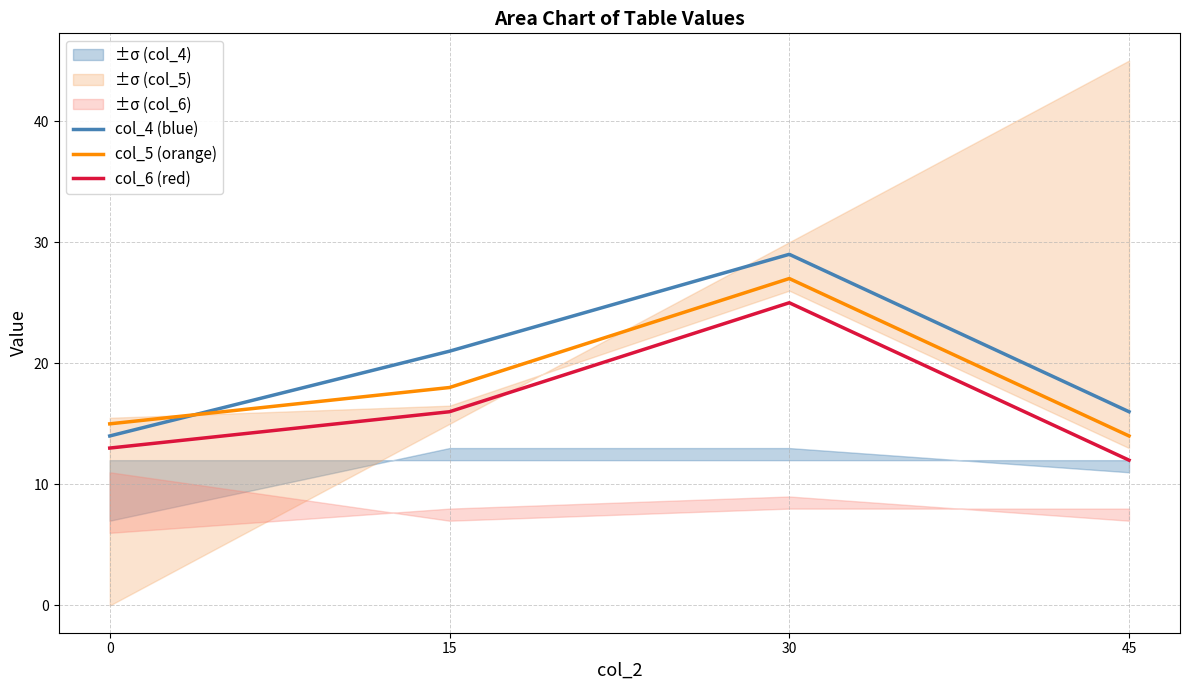

What is the total value across all series at 0?

42